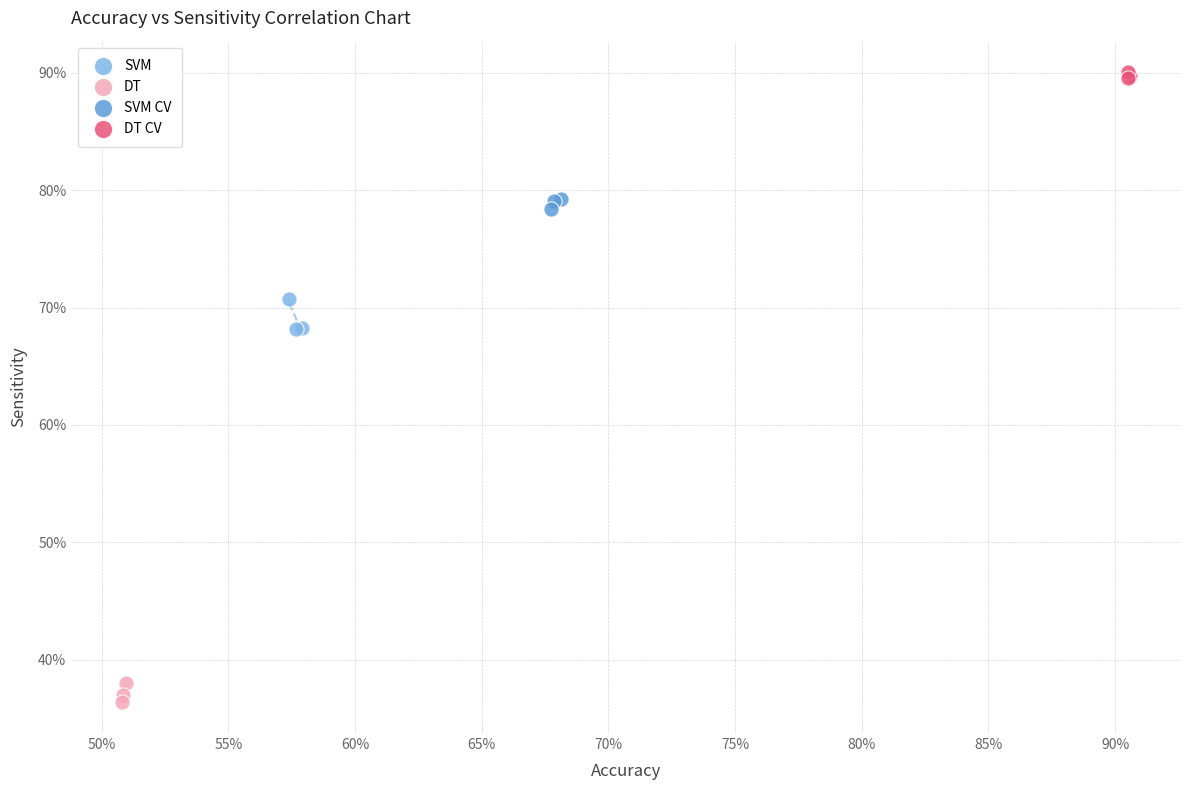

Which series reaches the minimum Y coordinate?

DT